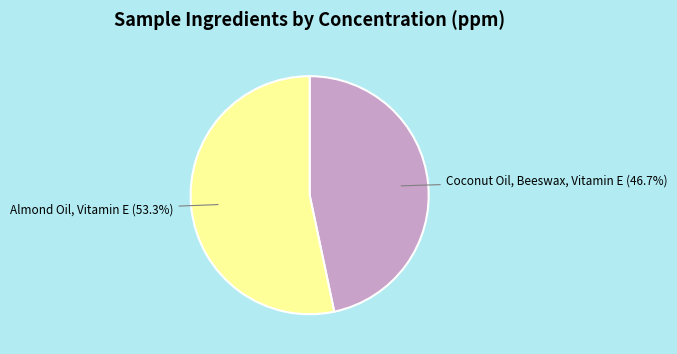

Do Coconut Oil, Beeswax, Vitamin E and Almond Oil, Vitamin E together represent more than half of the pie?

Yes